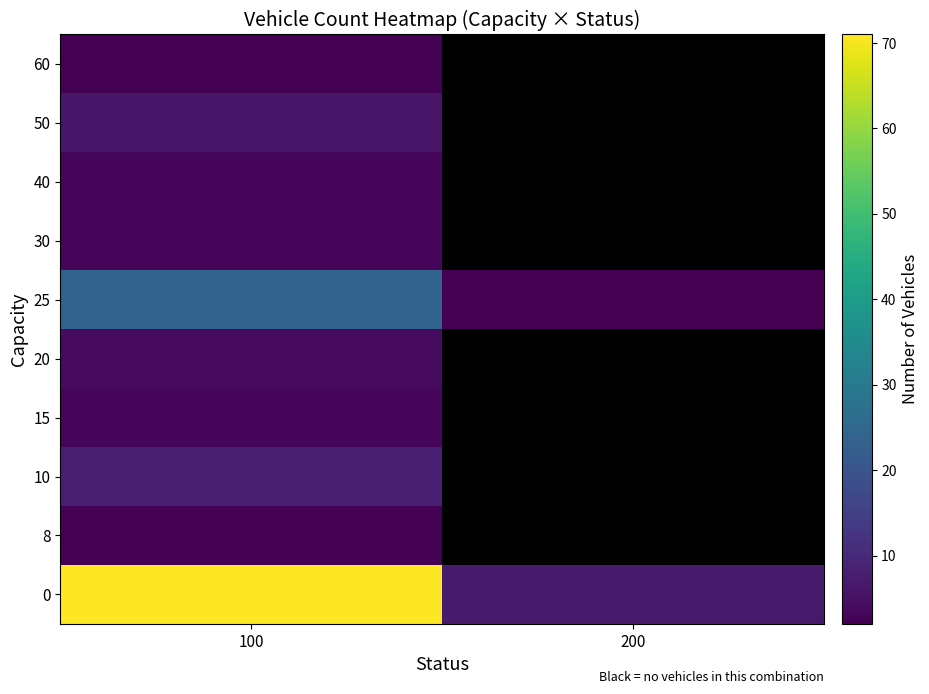

Count the number of data series in this chart.

10